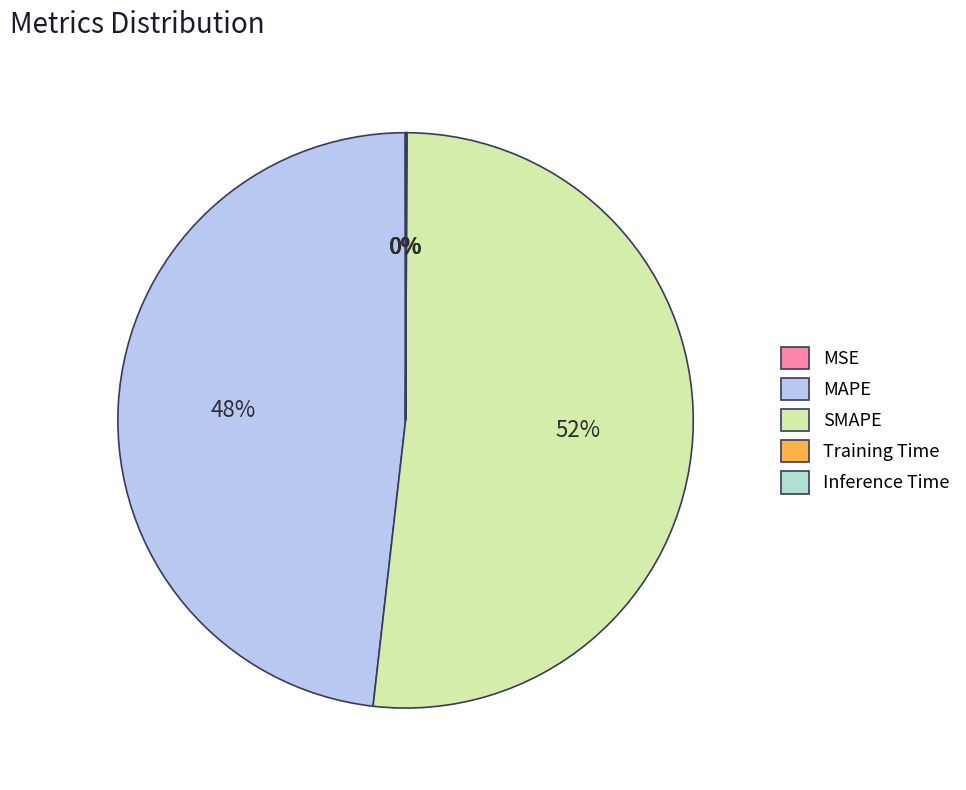

To the nearest percent, what portion does SMAPE represent?

52%